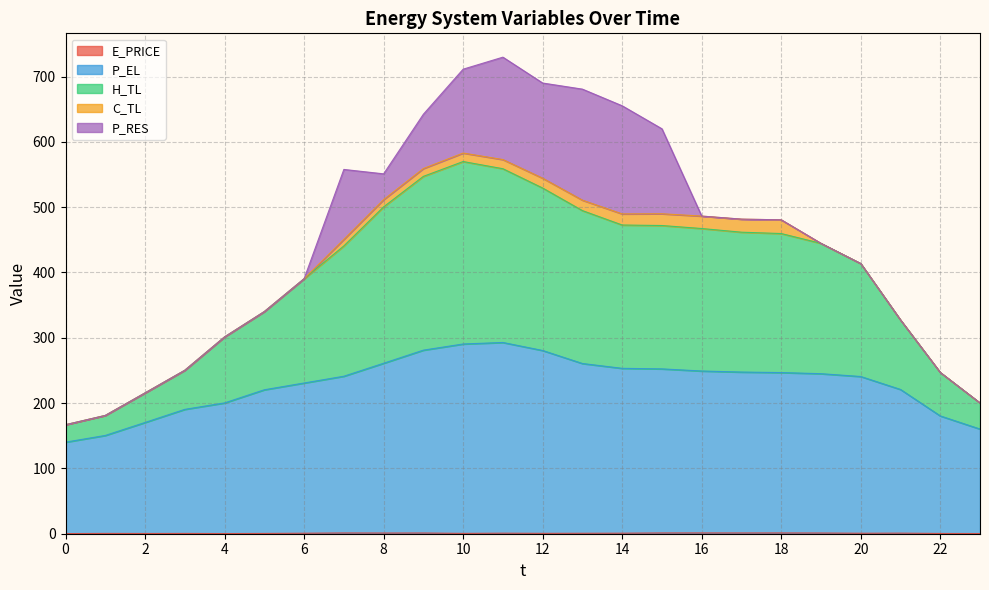

In E_PRICE, how many points are higher than both neighbors (excluding endpoints)?

8